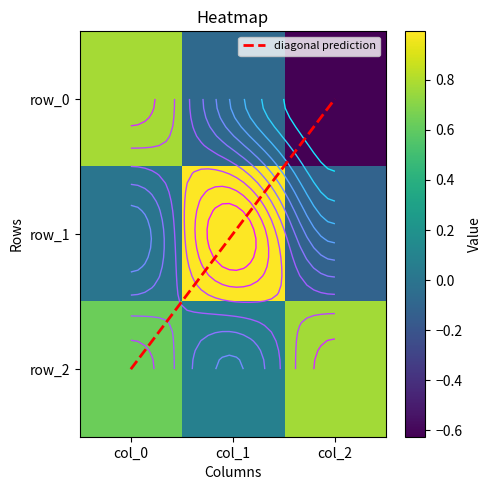

Reading right to left, transcribe all the data shown in this chart.

row_0: col_2=-0.6	col_1=-0.1	col_0=0.8
row_1: col_2=-0.1	col_1=1.0	col_0=0.0
row_2: col_2=0.8	col_1=0.1	col_0=0.6